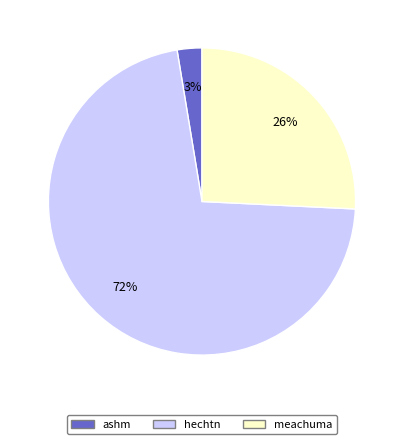

To the nearest percent, what portion does meachuma represent?

26%